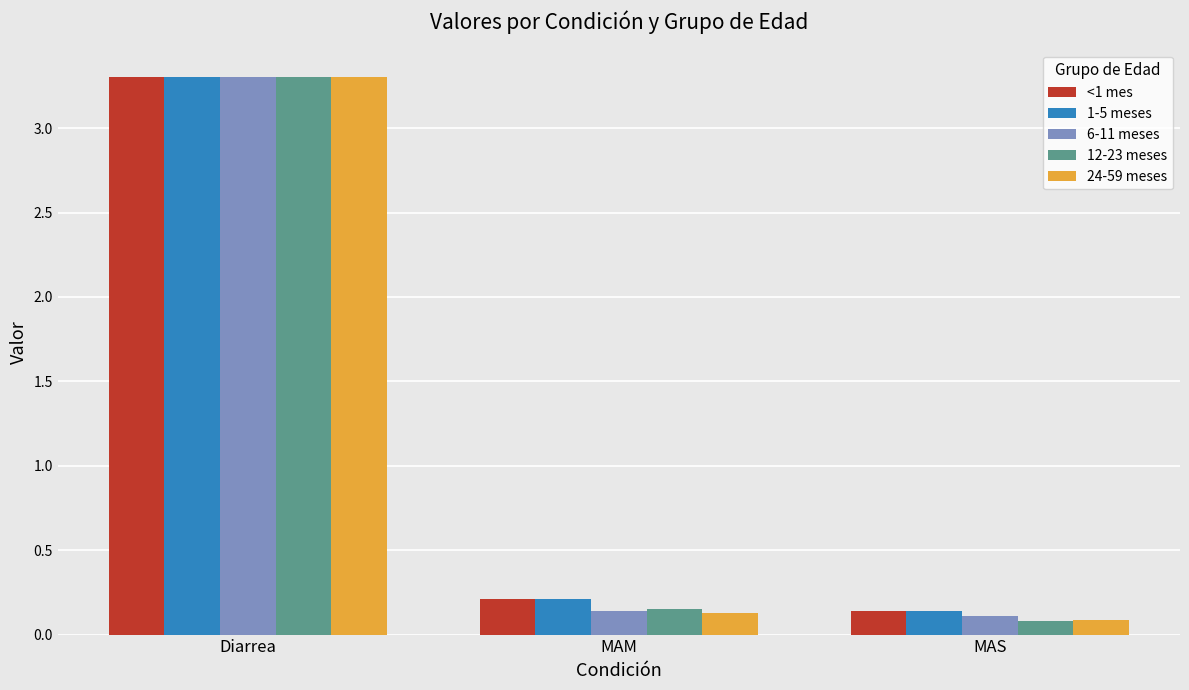

At which label is <1 mes closest to 1?

MAM